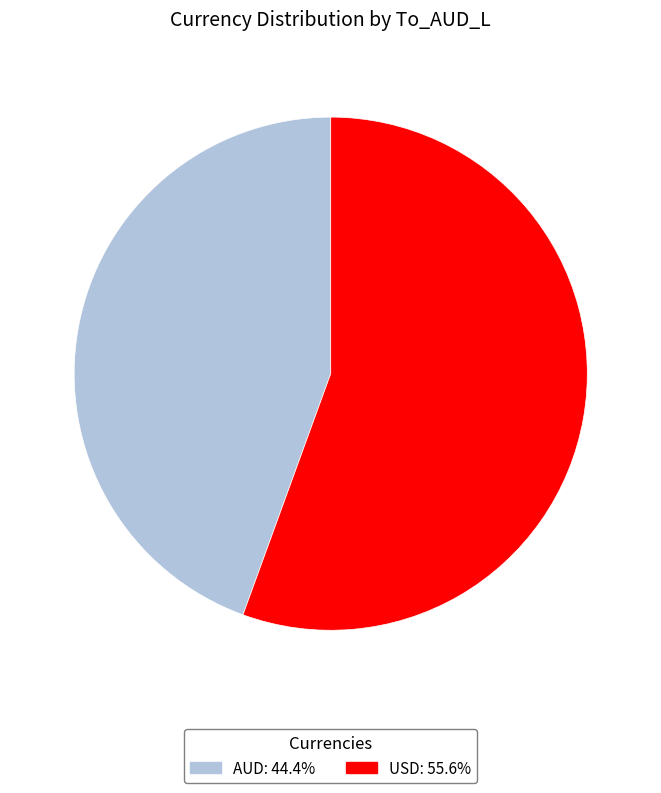

Which slice is the largest?

USD